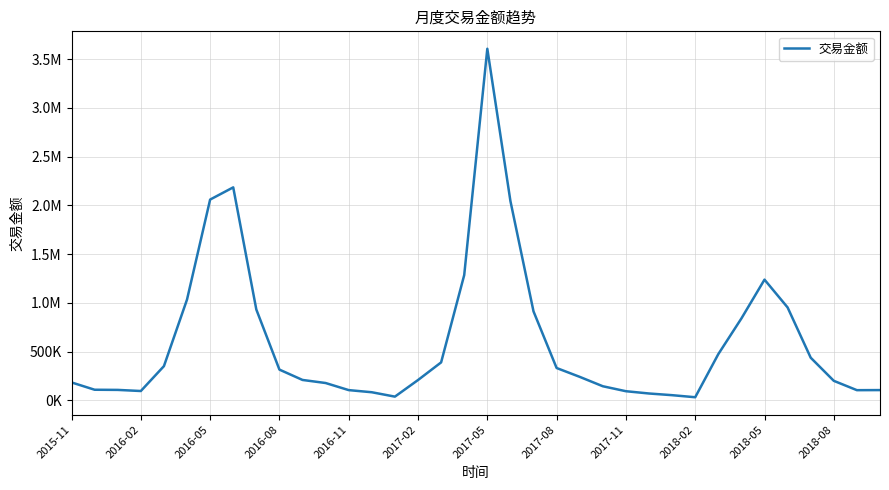

Does the chart display data point markers on the line(s)?

No